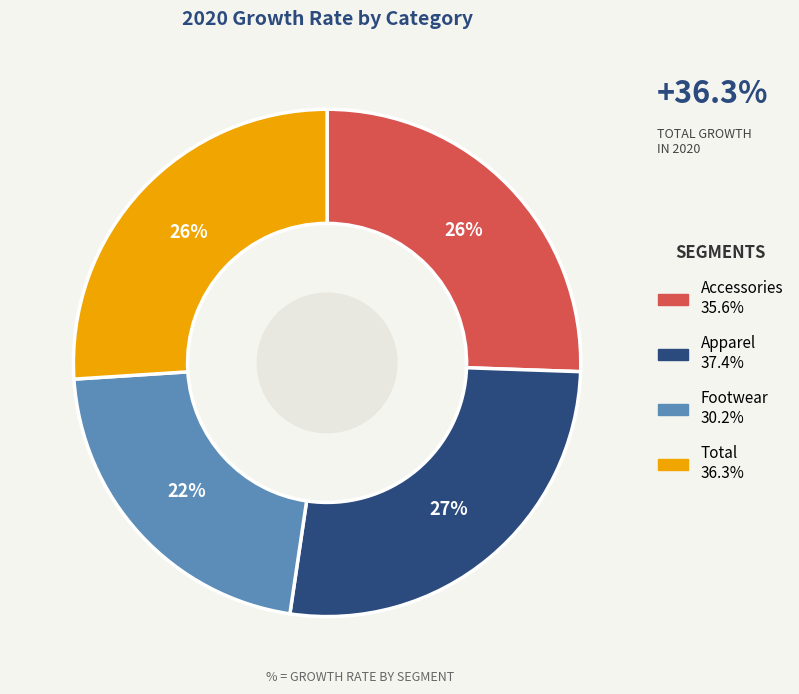

True or false: Accessories accounts for 26% of the total.

True